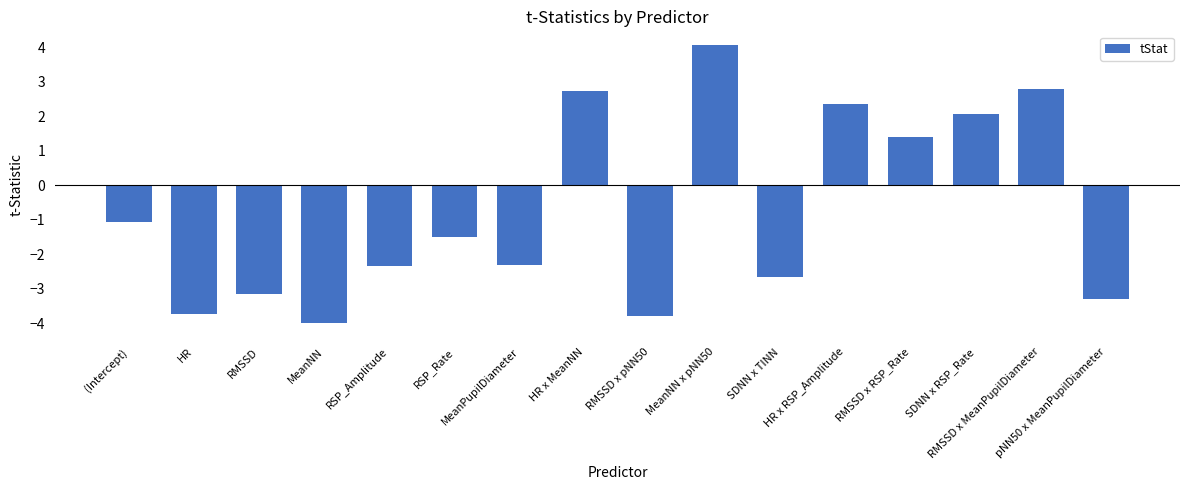

What is the sum of the values at pNN50 x MeanPupilDiameter and (Intercept)?

-4.4